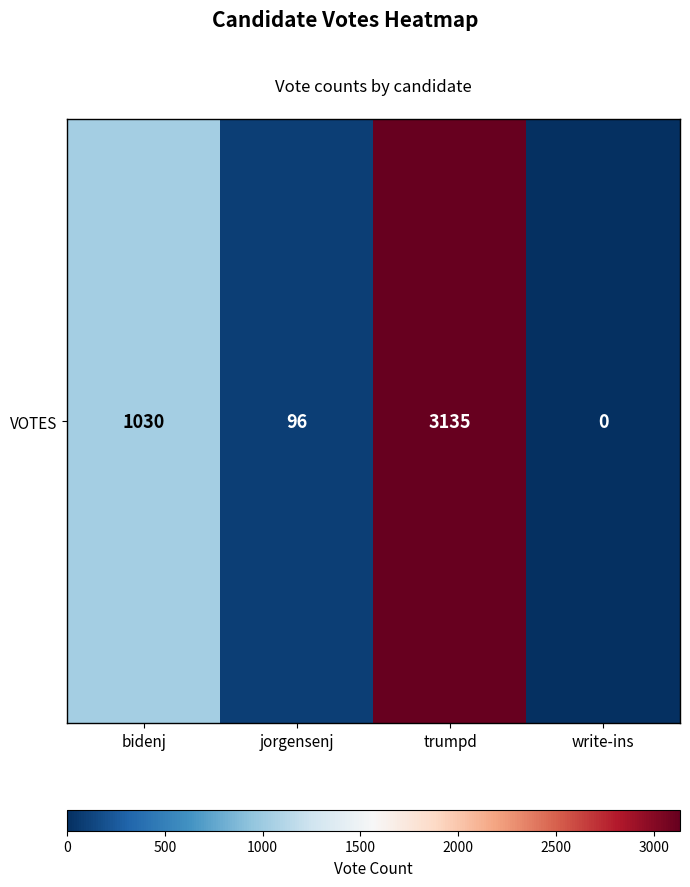

What is the average value?

1065